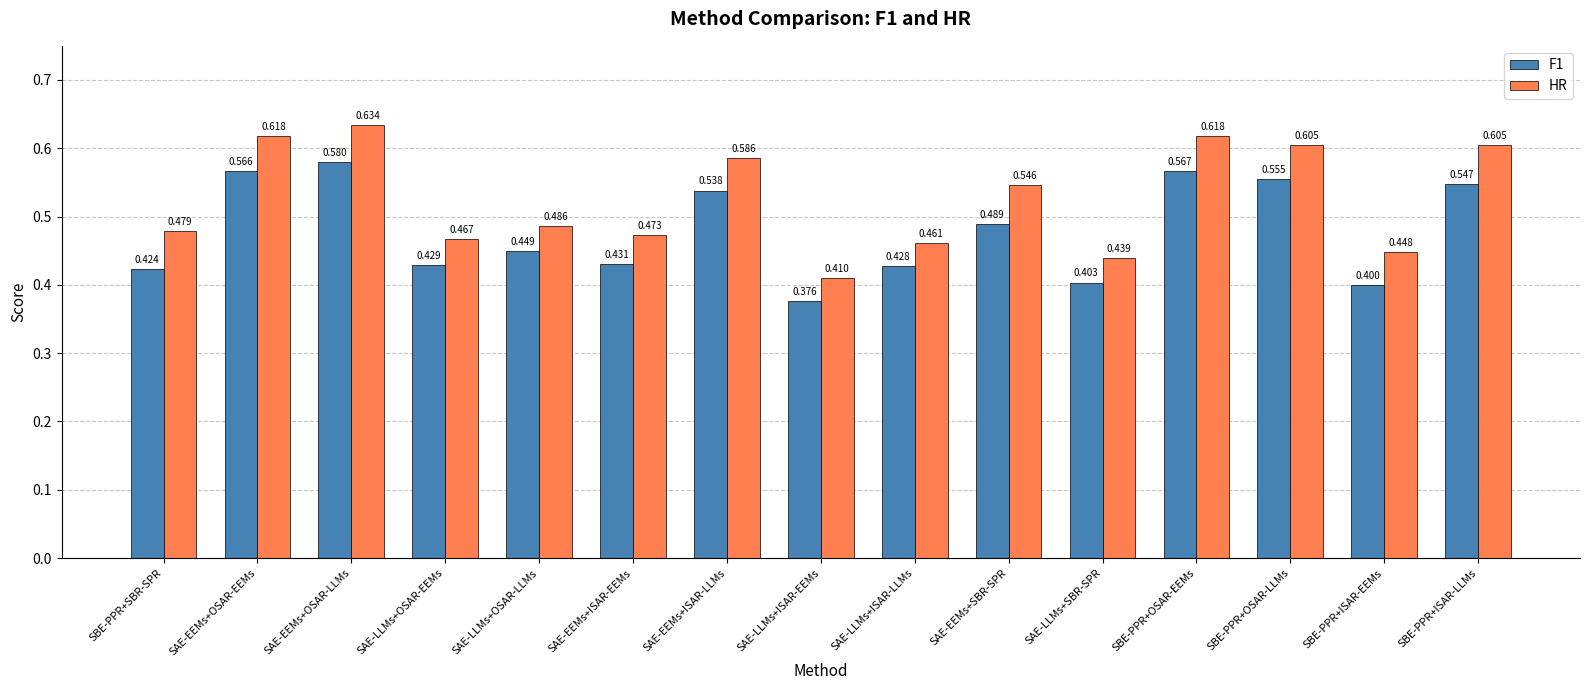

What position from the right is SAE-LLMs+ISAR-LLMs?

7